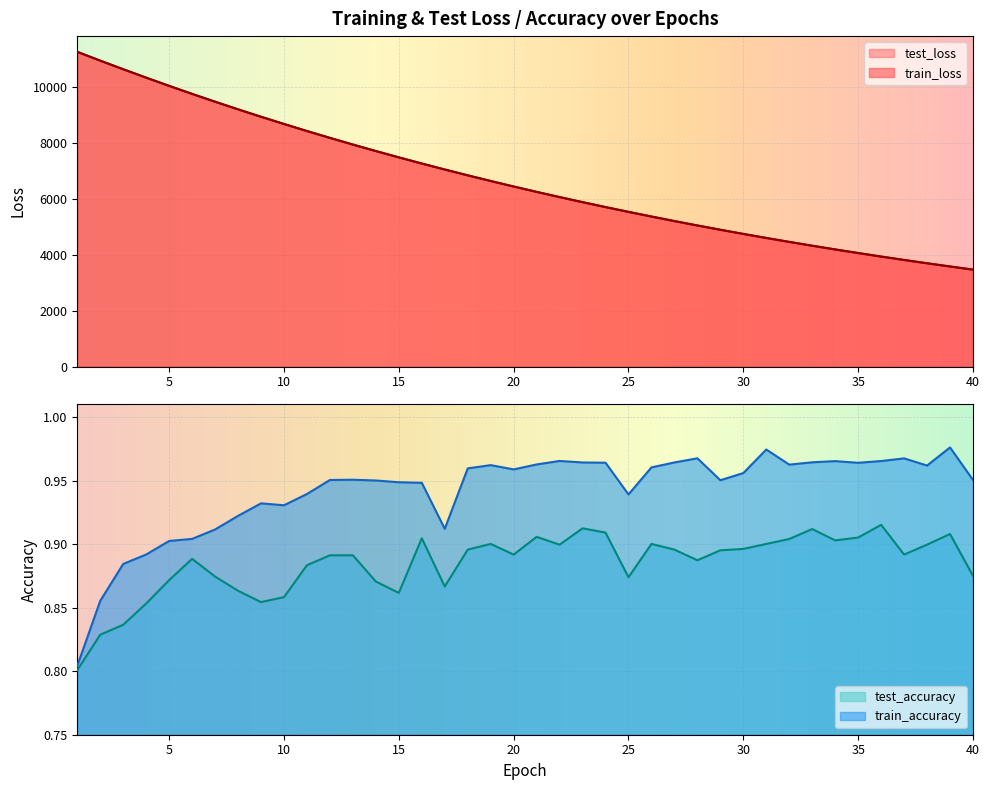

At 20, list the series in order from smallest to largest.

test_accuracy, train_accuracy, train_loss, test_loss